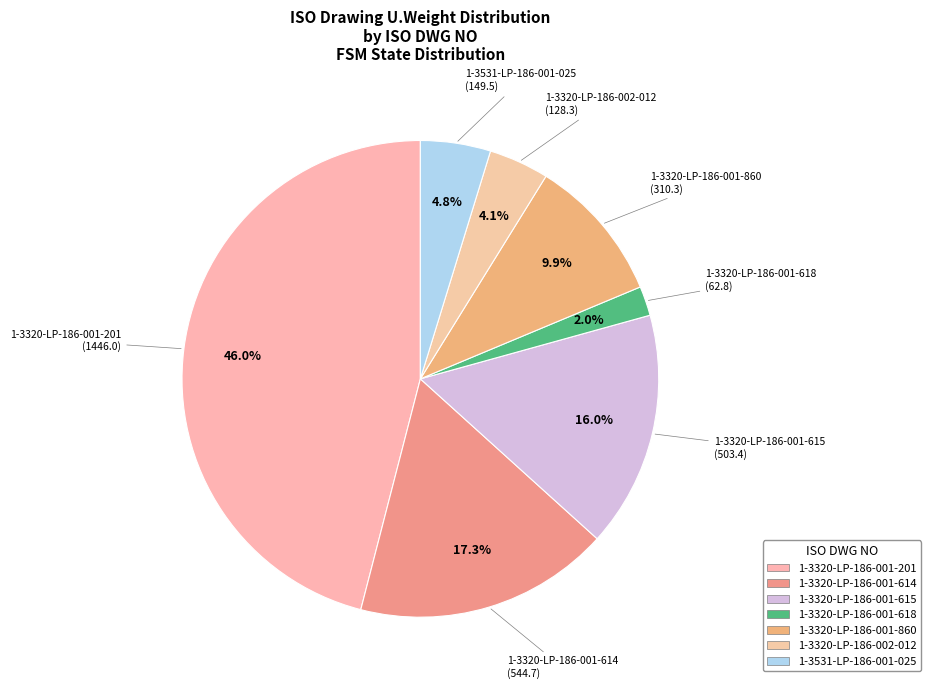

How many segments does this pie chart have?

7